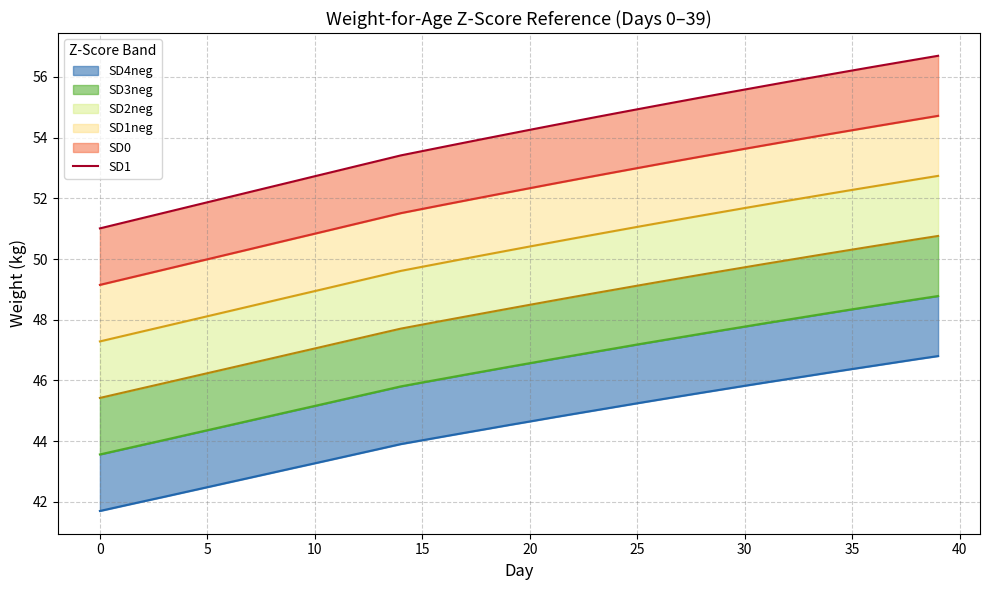

The chart shows a value of 78.6 at 25. True or false?

False